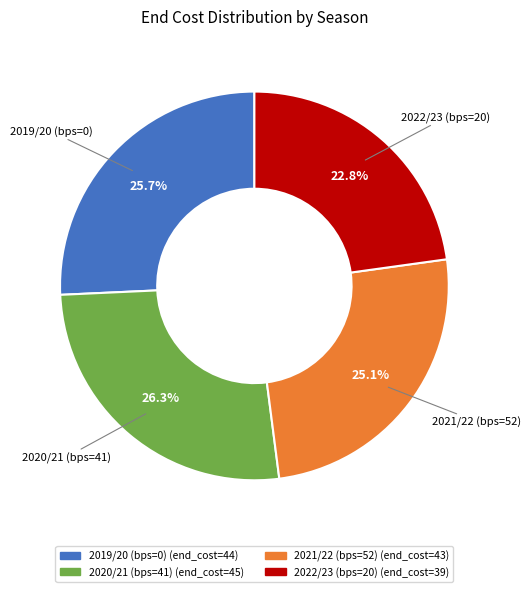

Is the sum of 2021/22 (bps=52) and 2020/21 (bps=41) greater than half?

Yes